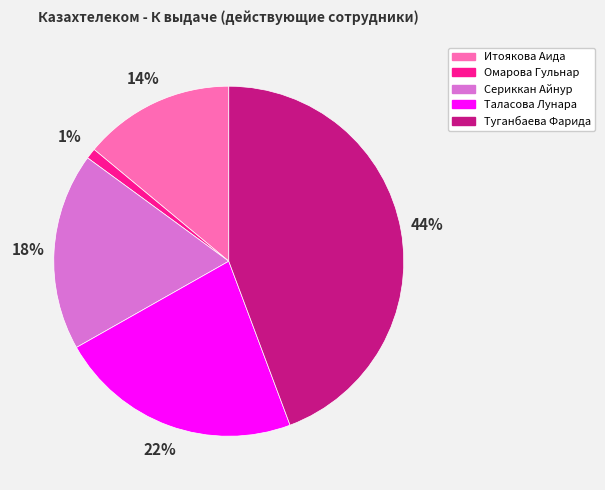

Which slice is the smallest?

Омарова Гульнар